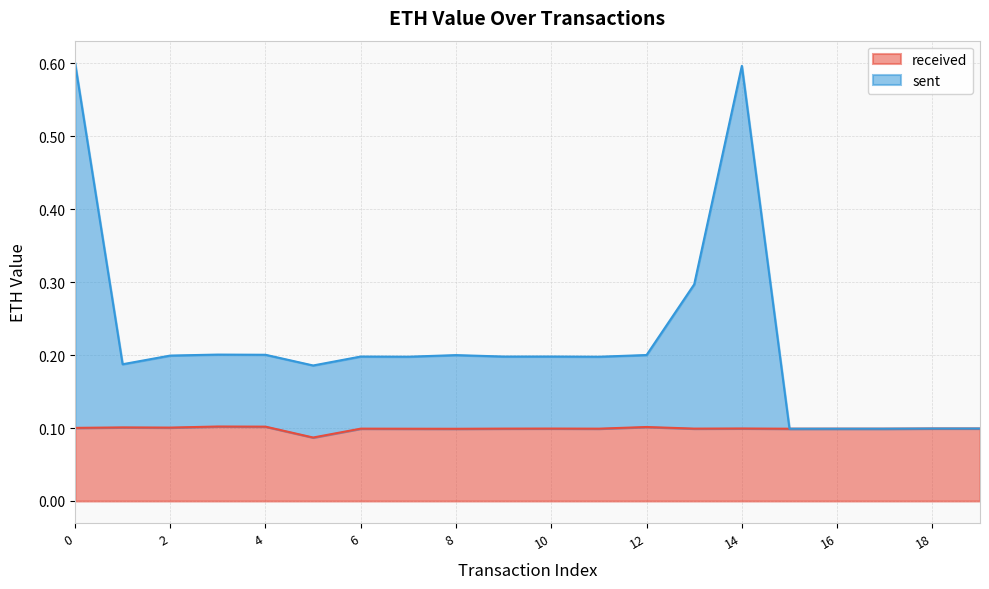

Rank the series by their maximum value, from highest to lowest.

sent, received